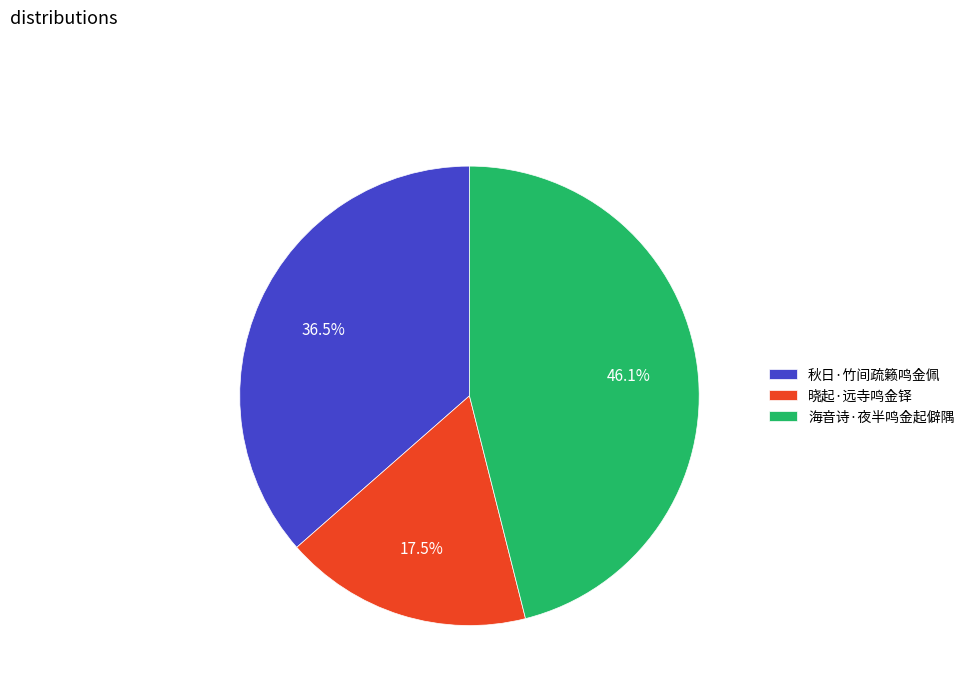

What is the ratio of the value at 晓起·远寺鸣金铎 to the value at 海音诗·夜半鸣金起僻隅?

0.4